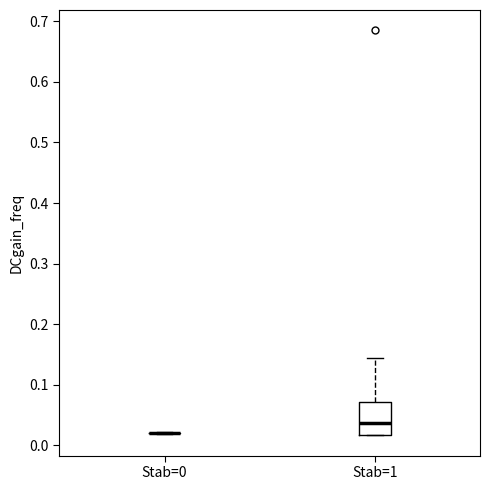

Comparing the boxes themselves (not the whiskers), which one is the tallest?

Stab=1